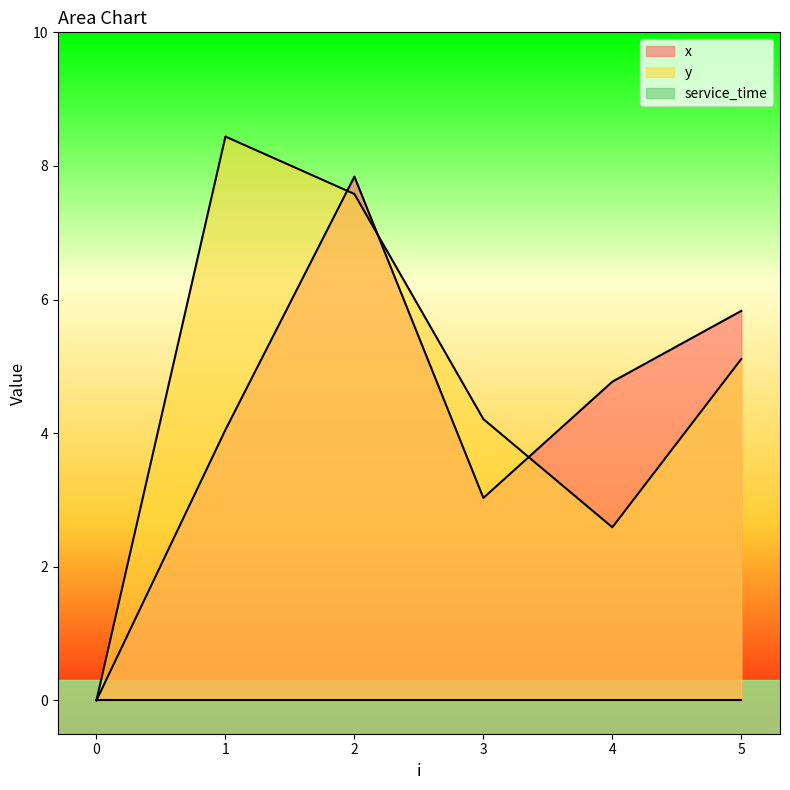

At how many categories does at least one series exceed 6?

2